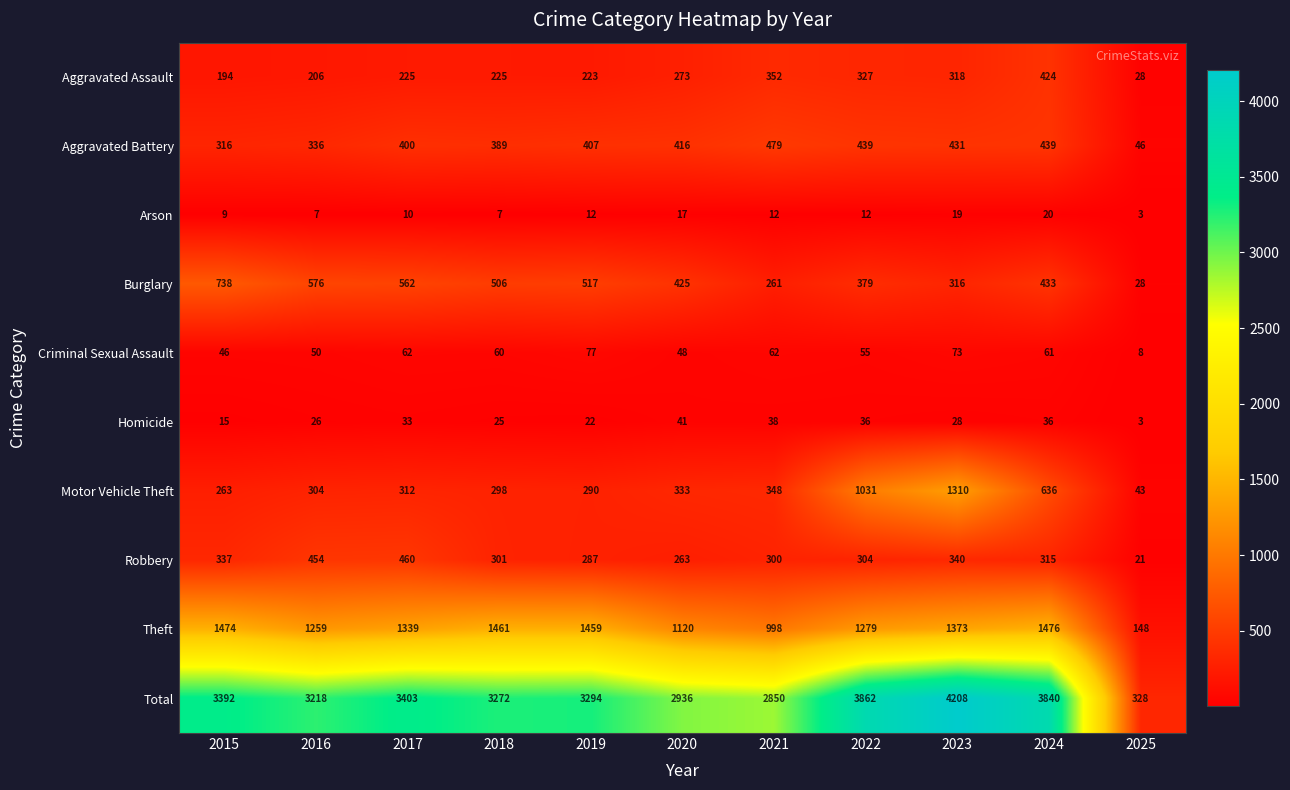

What is the smallest value displayed?

3